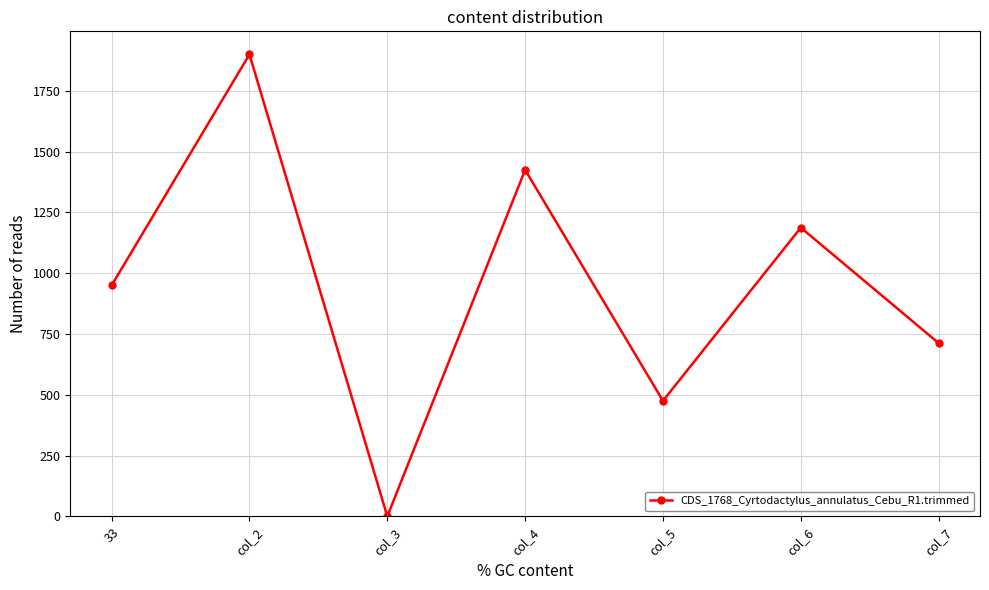

True or false: the data shows 267.1 at col_6.

False